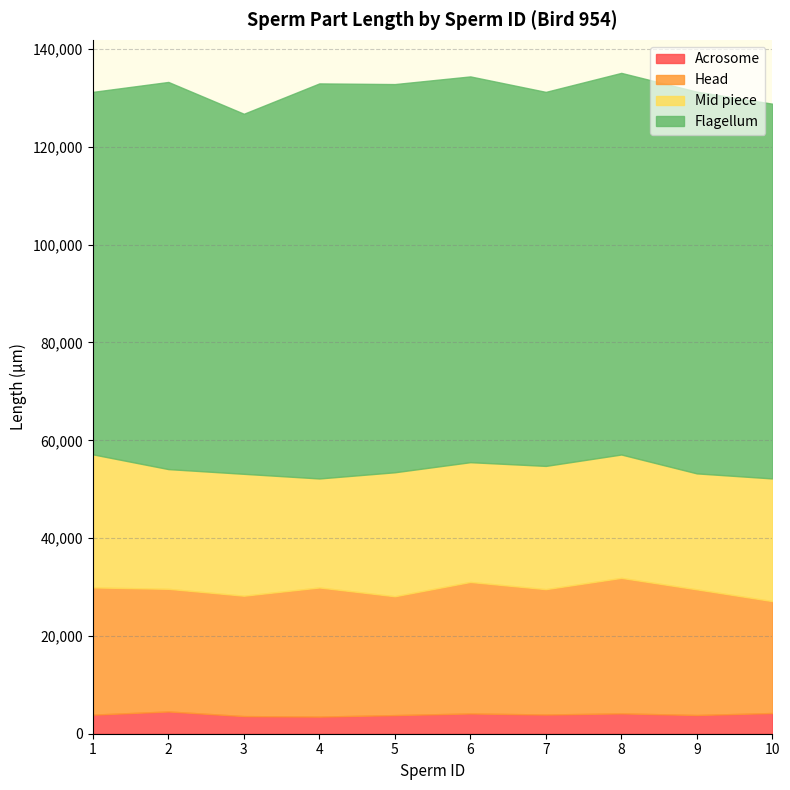

Where is Head nearest to the value 25297?

2